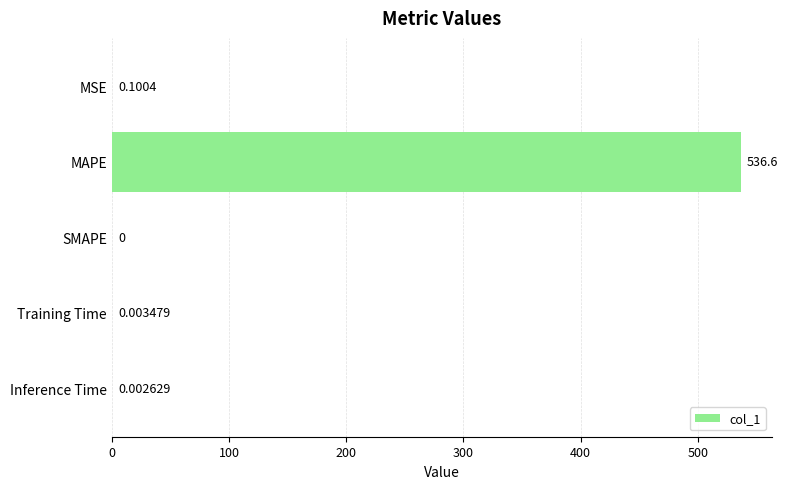

Which category has the highest value across all series?

MAPE